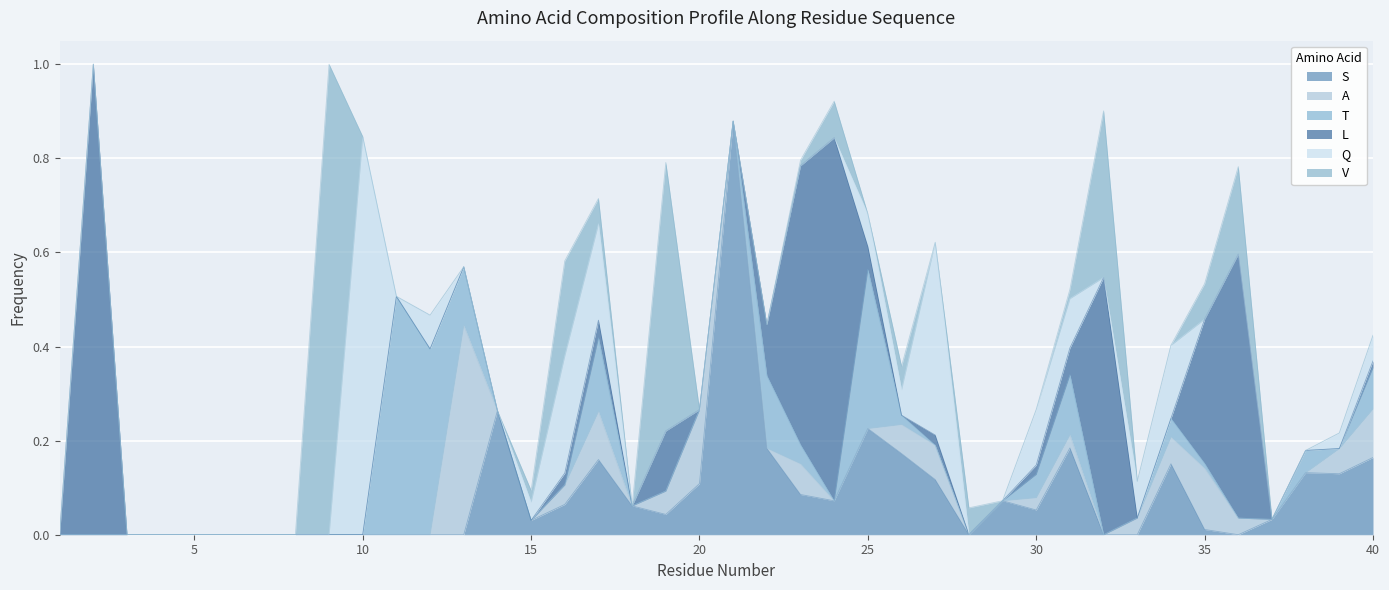

Which category has the highest value in the Q series?

10